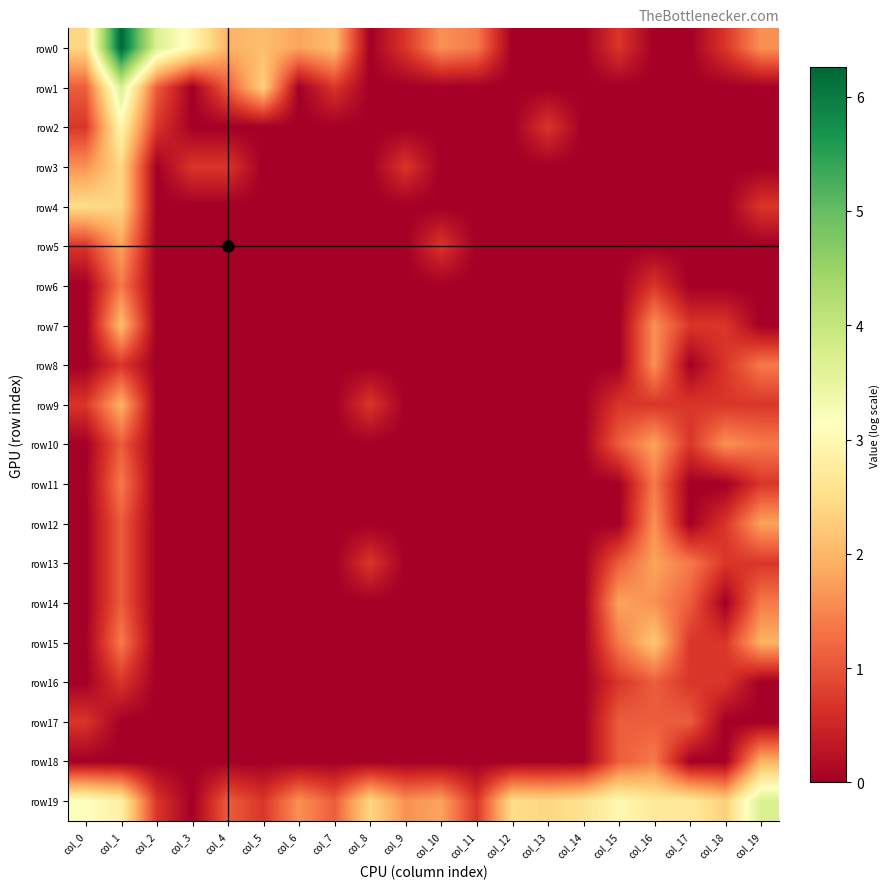

At which category does the chart reach its peak across all series?

col_1